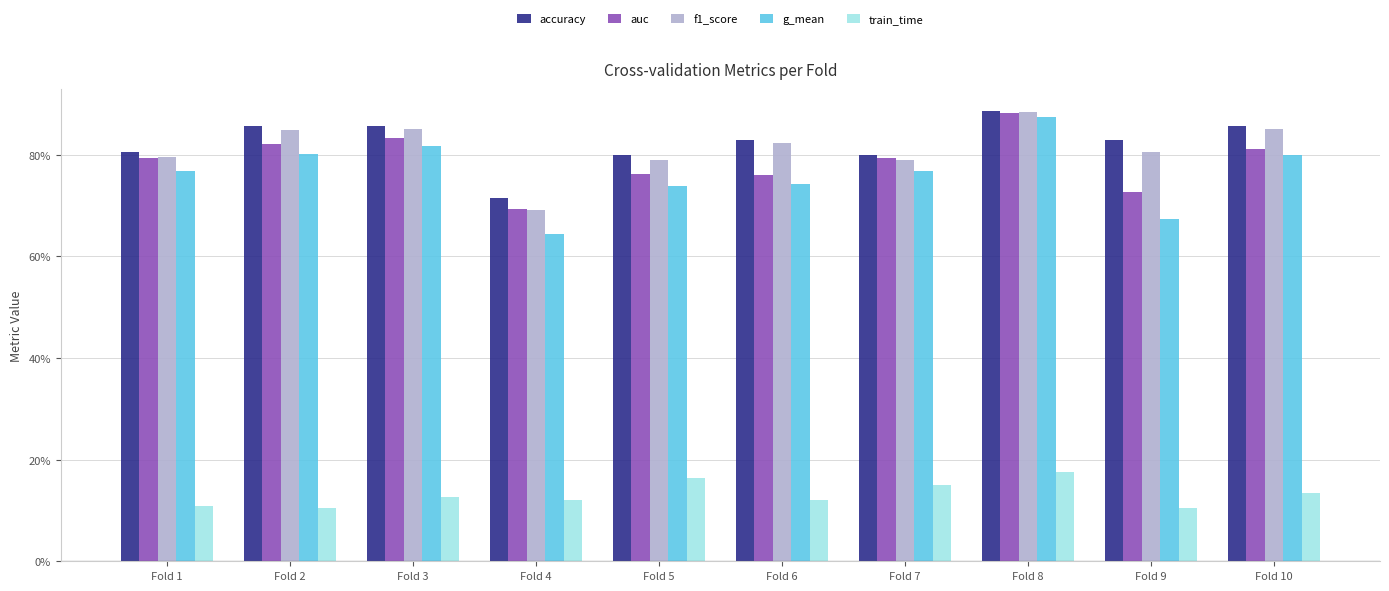

What is the approximate value of g_mean at Fold 7?

0.8